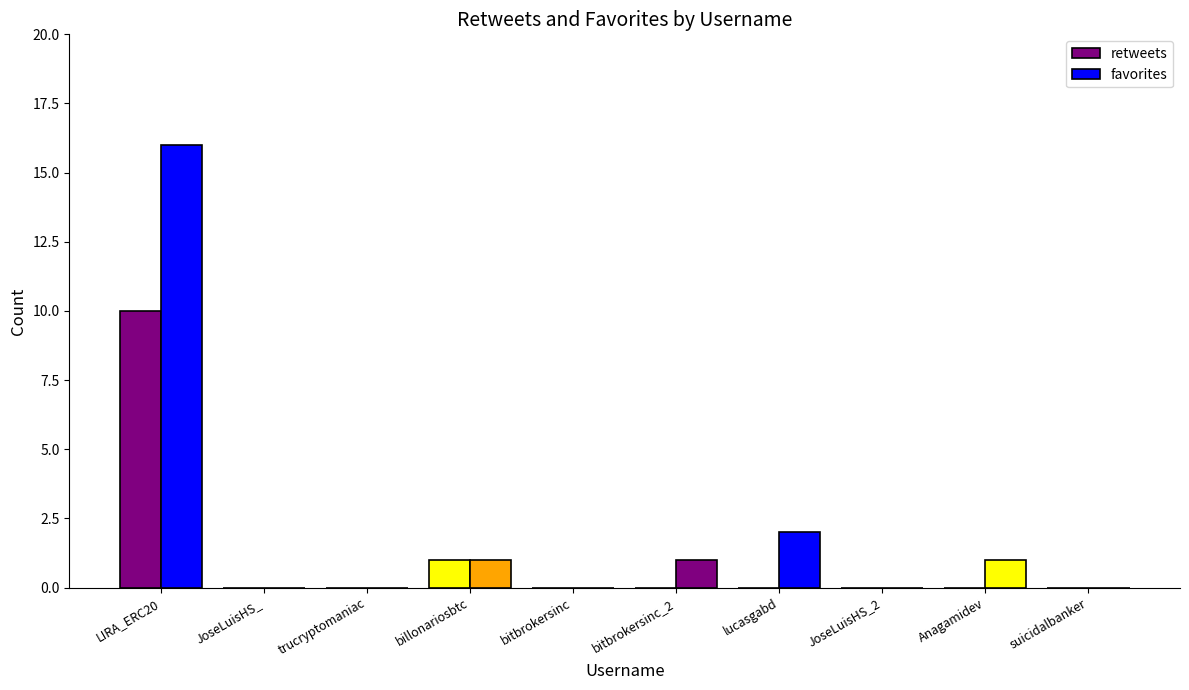

Between JoseLuisHS_2 and Anagamidev, which series saw the biggest shift?

favorites